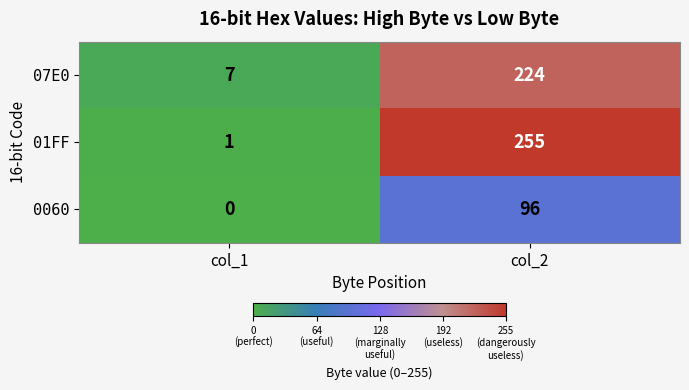

Rank the series by their maximum value, from lowest to highest.

0060, 07E0, 01FF